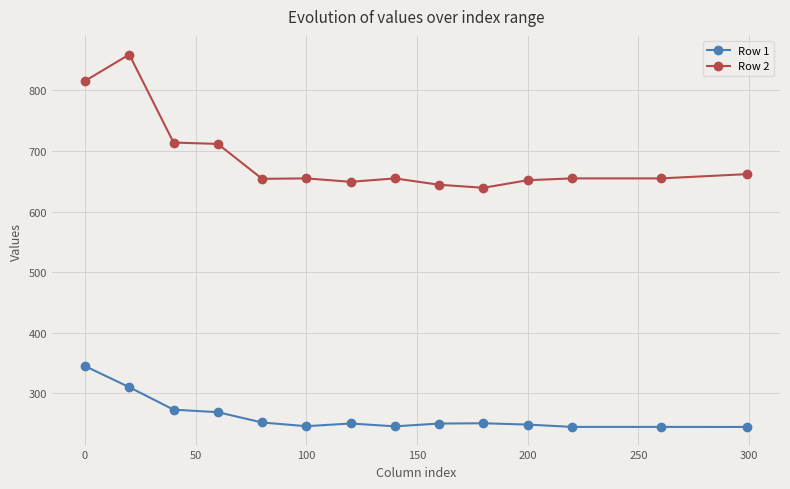

What is the sum of all Row 1 values?

3675.7